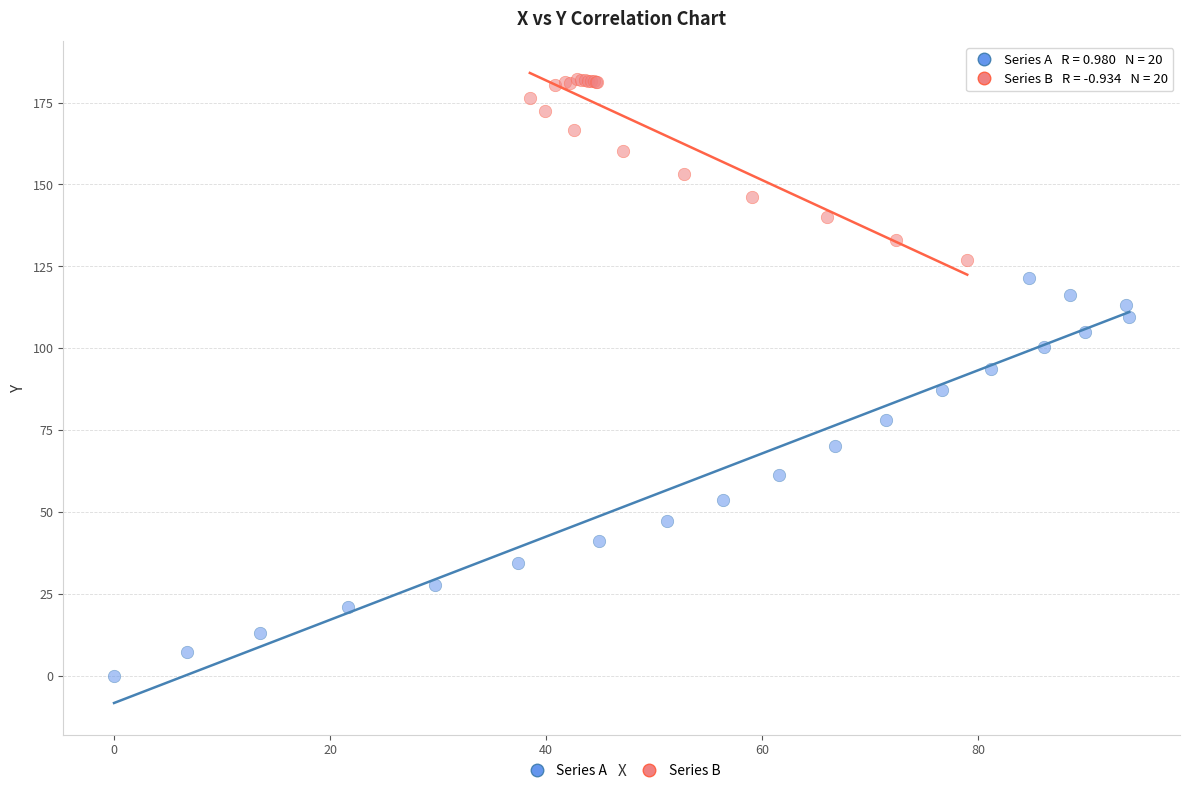

Which series has the widest spread of Y values?

Series A